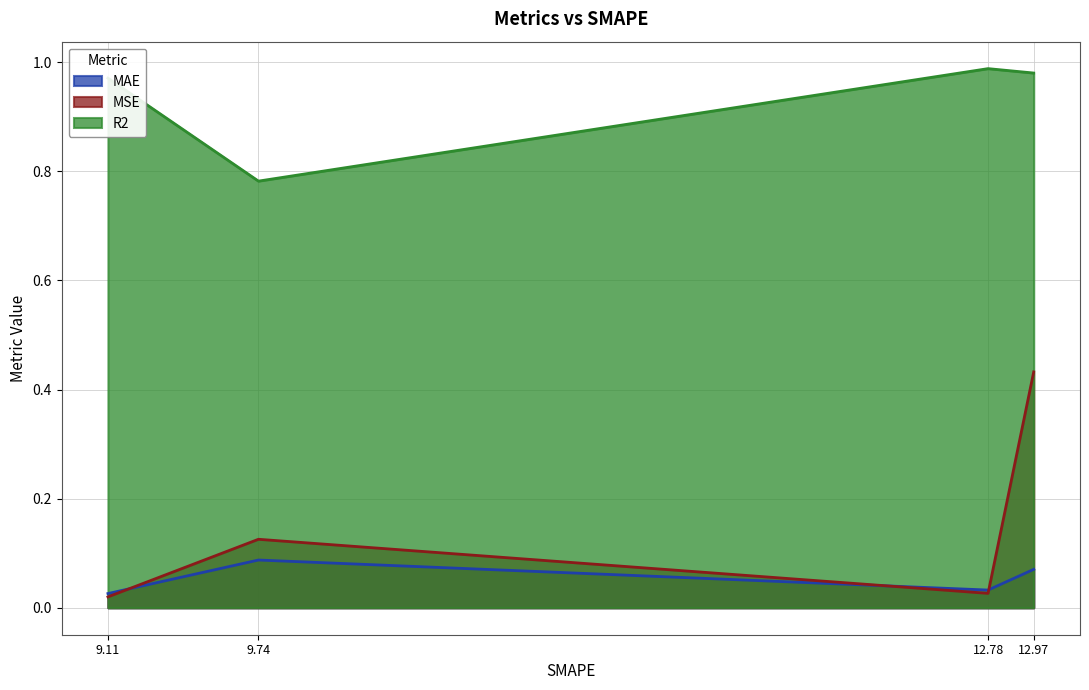

What is the greatest value displayed?

1.0